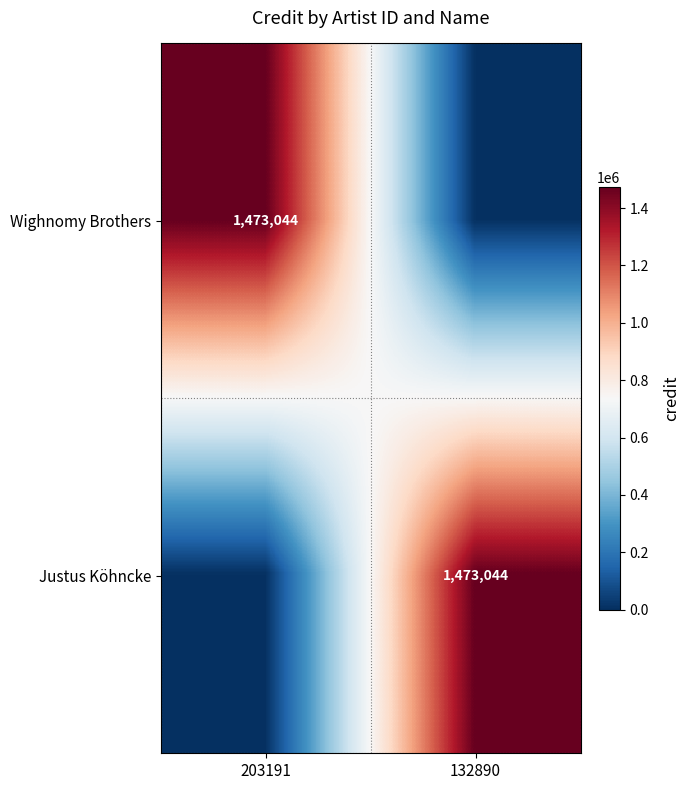

The Wighnomy Brothers series shows 2639614 at 203191. True or false?

False